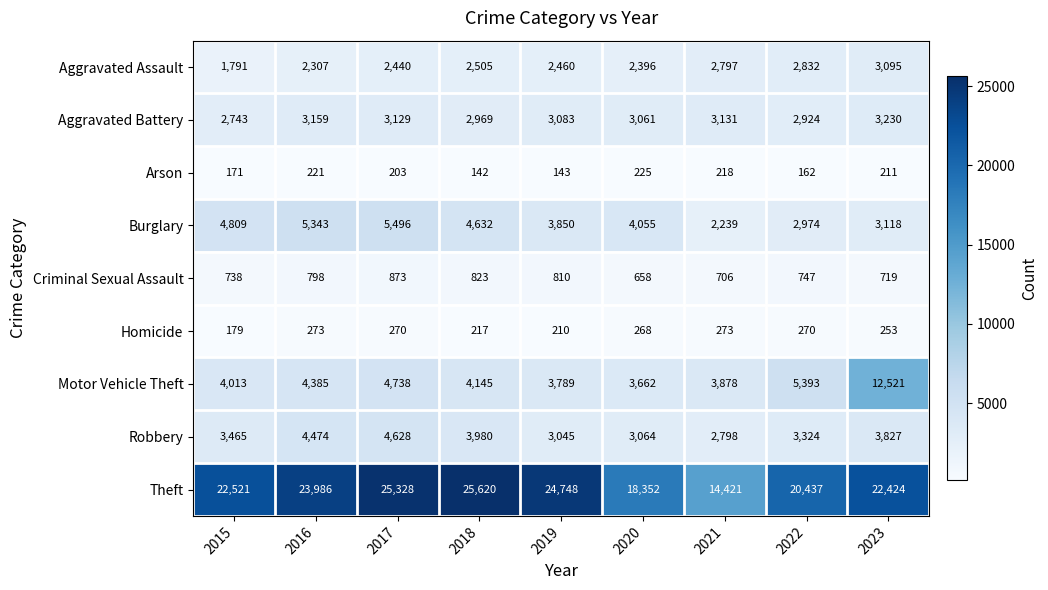

Where is Burglary nearest to the value 3867?

2019